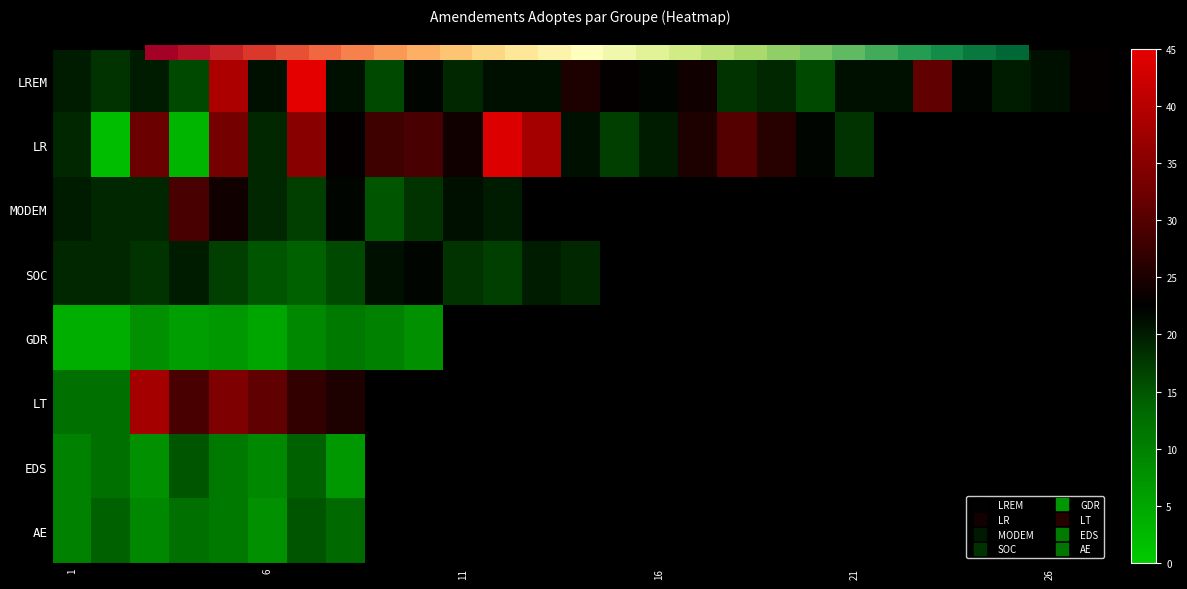

What is the minimum value for AE?

8.0